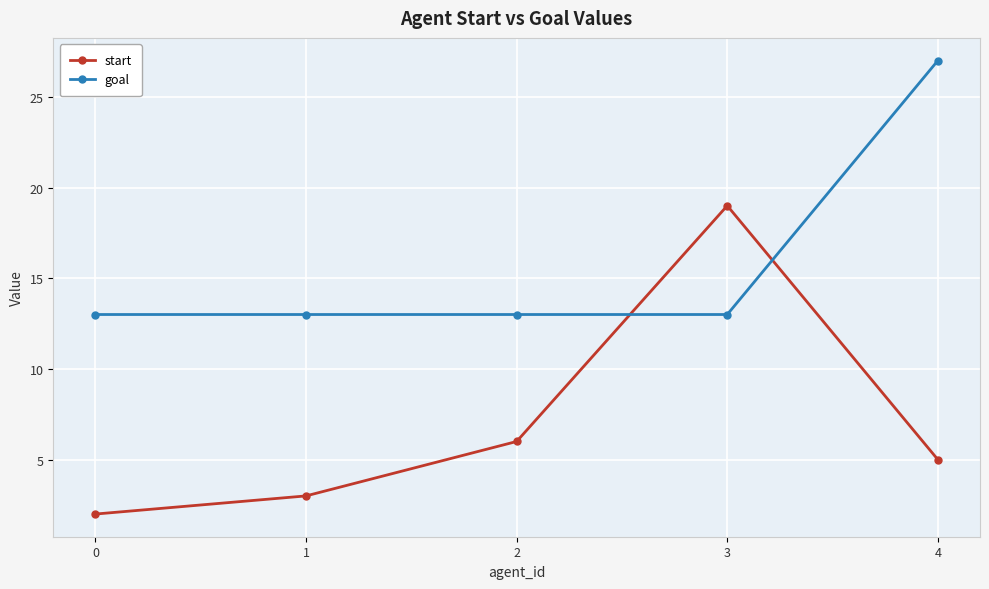

Where is the first local maximum for start?

3